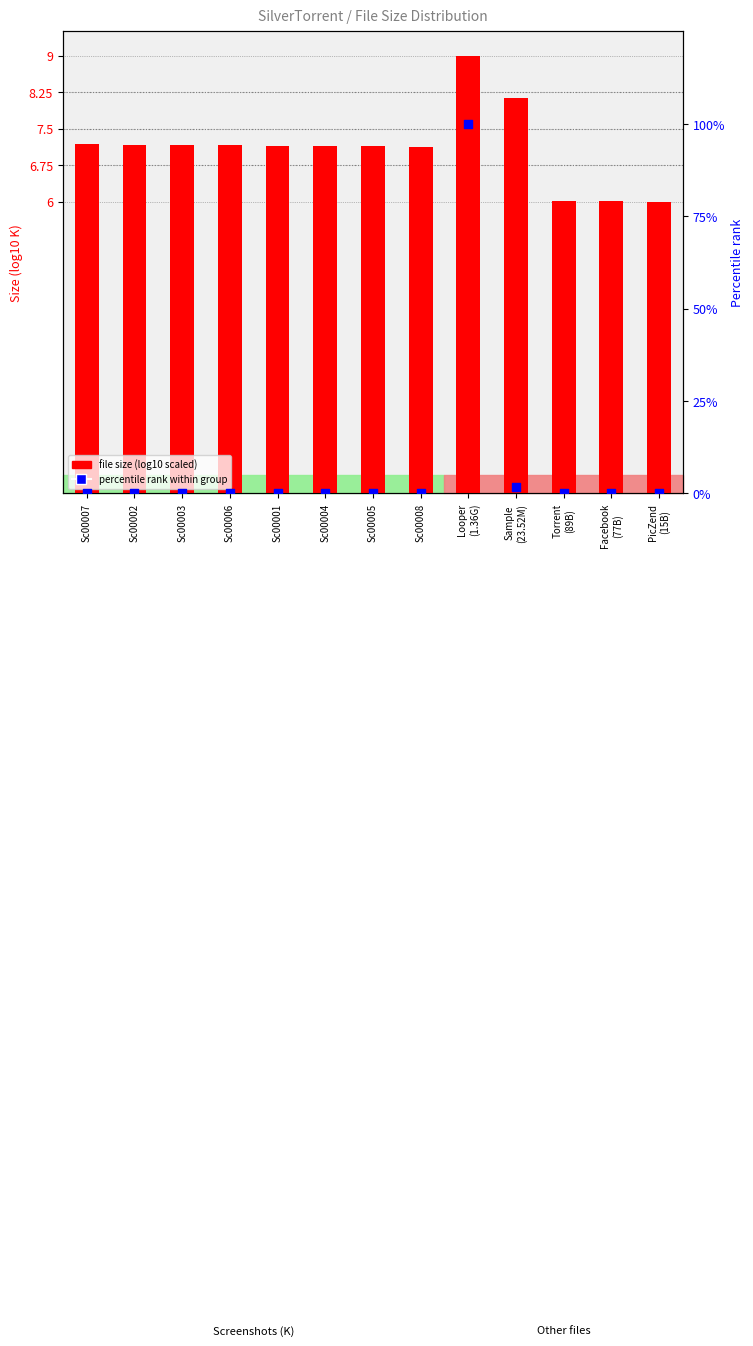

Which series has the widest spread of Y values?

percentile rank within group